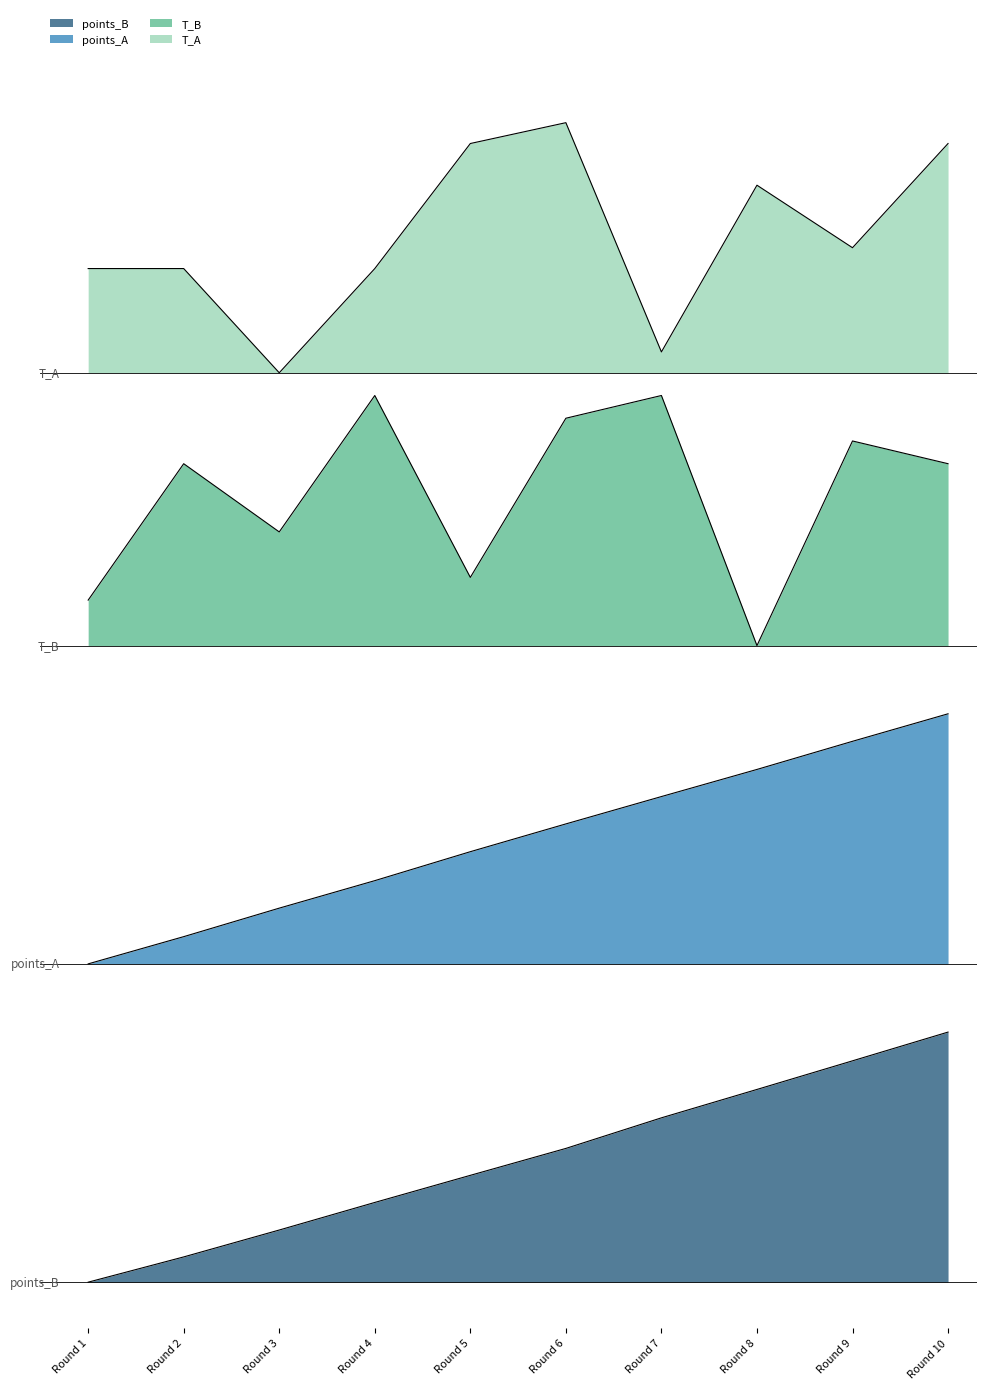

Reading left to right, extract all data points from this chart.

points_A: Round 1=7.0	Round 2=7.6	Round 3=8.2	Round 4=8.8	Round 5=9.5	Round 6=10.1	Round 7=10.7	Round 8=11.3	Round 9=11.9	Round 10=12.5
points_B: Round 1=0.0	Round 2=0.6	Round 3=1.1	Round 4=1.8	Round 5=2.3	Round 6=2.9	Round 7=3.6	Round 8=4.2	Round 9=4.9	Round 10=5.5
T_A: Round 1=22.3	Round 2=22.3	Round 3=20.0	Round 4=22.3	Round 5=25.0	Round 6=25.5	Round 7=20.5	Round 8=24.1	Round 9=22.8	Round 10=25.0
T_B: Round 1=15.0	Round 2=18.0	Round 3=16.5	Round 4=19.5	Round 5=15.5	Round 6=19.0	Round 7=19.5	Round 8=14.0	Round 9=18.5	Round 10=18.0